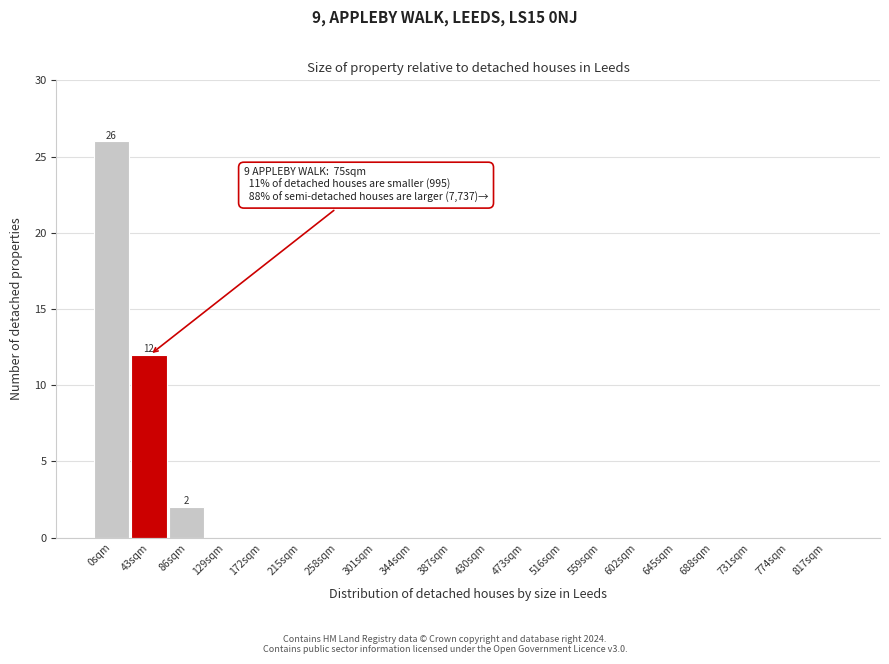

Reading right to left, transcribe all the data shown in this chart.

817sqm=0	774sqm=0	731sqm=0	688sqm=0	645sqm=0	602sqm=0	559sqm=0	516sqm=0	473sqm=0	430sqm=0	387sqm=0	344sqm=0	301sqm=0	258sqm=0	215sqm=0	172sqm=0	129sqm=0	86sqm=2	43sqm=12	0sqm=26